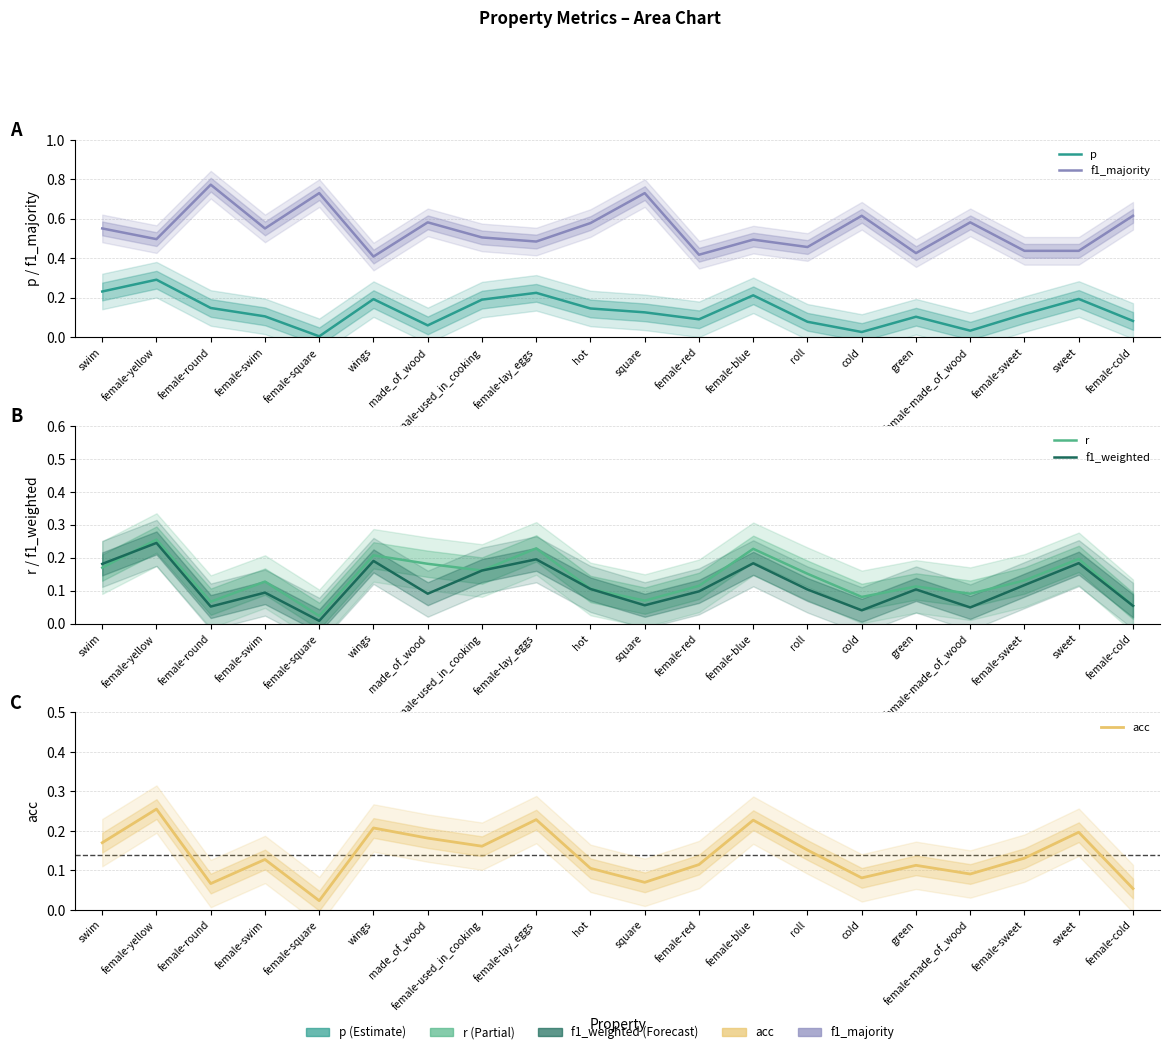

At which category does acc reach its first local valley?

female-round